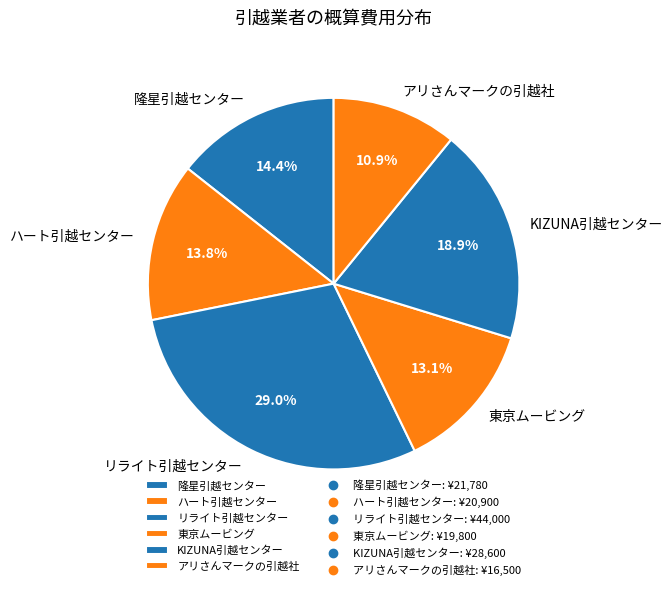

Between アリさんマークの引越社 and KIZUNA引越センター, which is larger?

KIZUNA引越センター